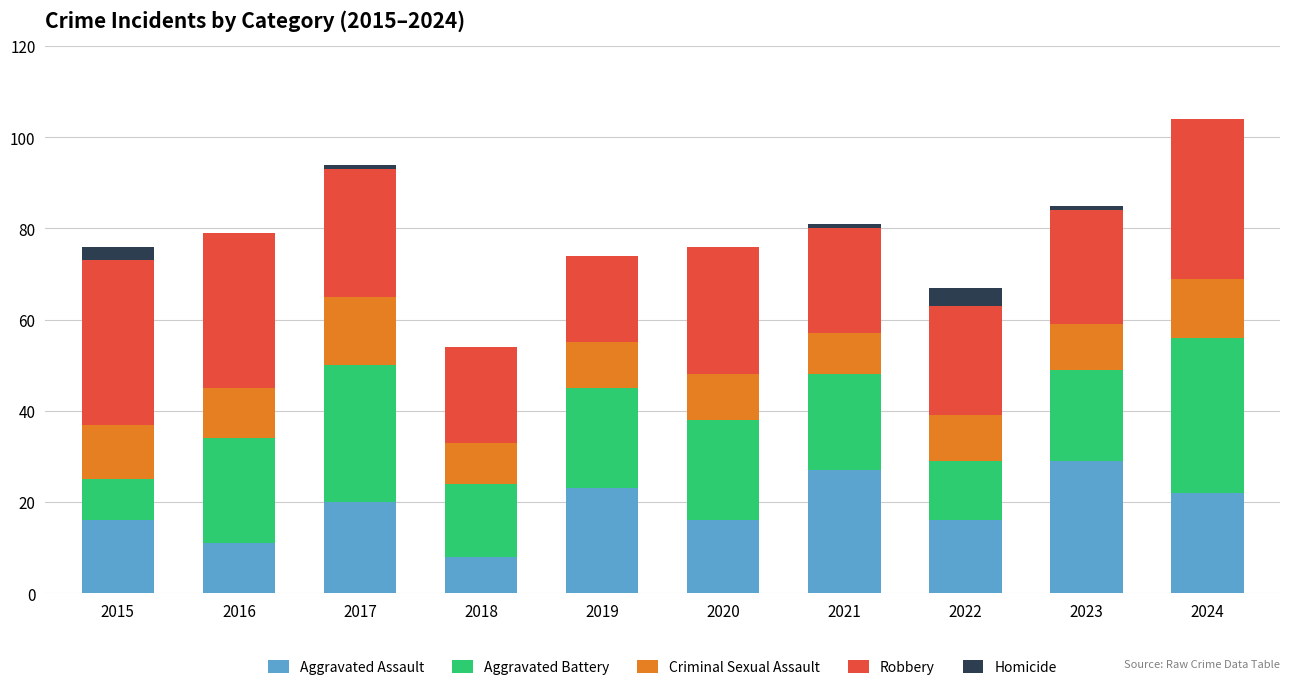

What is the maximum value for Aggravated Assault?

29